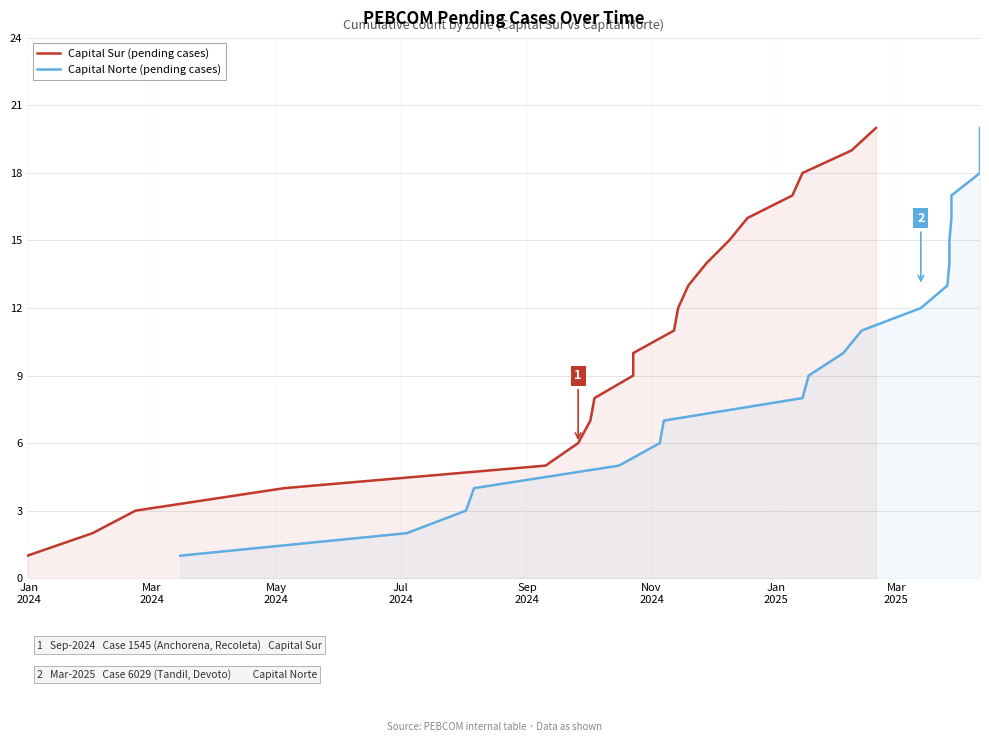

How many data points in Capital Sur (pending cases) are above 11?

9